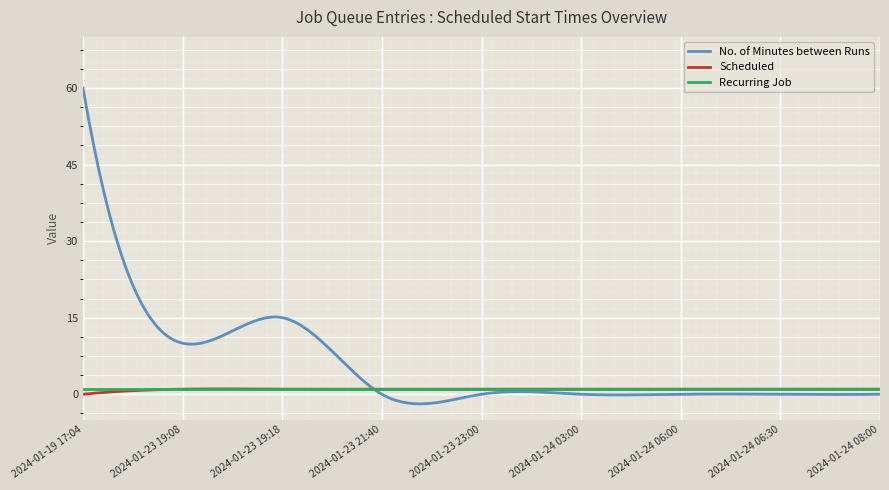

What is the lowest value of the Recurring Job series?

1.0